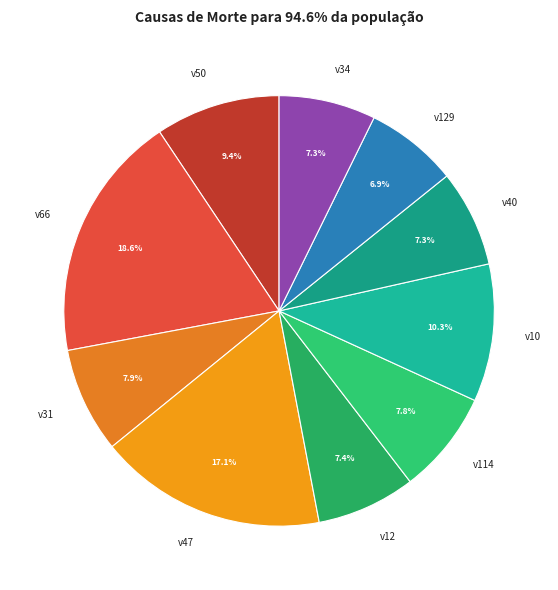

To the nearest percent, what is the average slice percentage?

10%